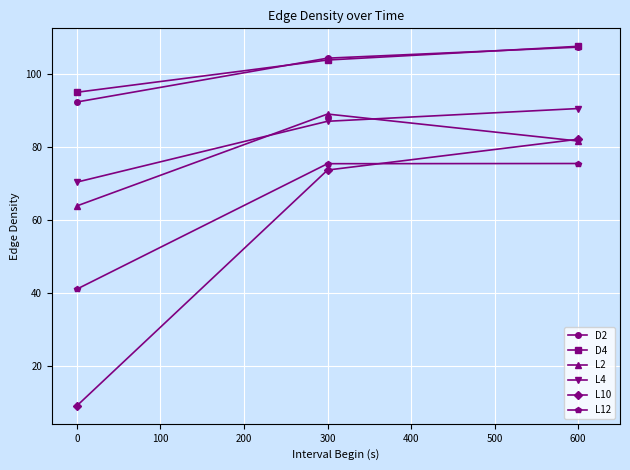

Which series has the largest range (max minus min)?

L10